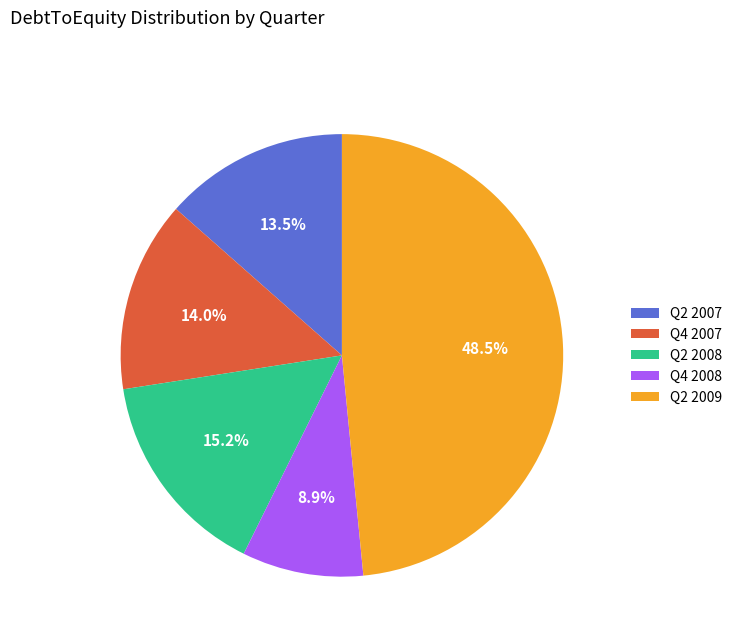

How much of the chart is everything except Q2 2008?

84.8%